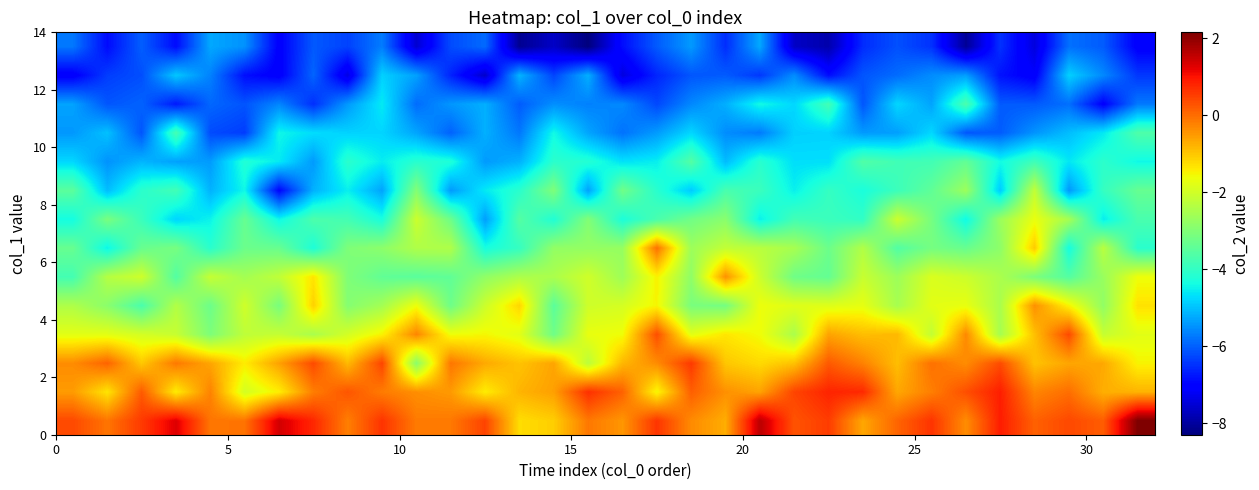

At how many categories does at least one series exceed 0?

25